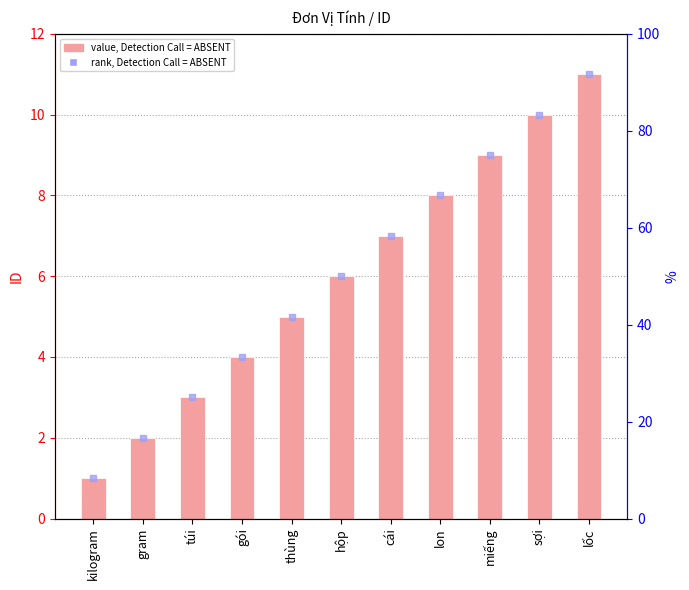

What is the value of the 6th bar from the left?

6